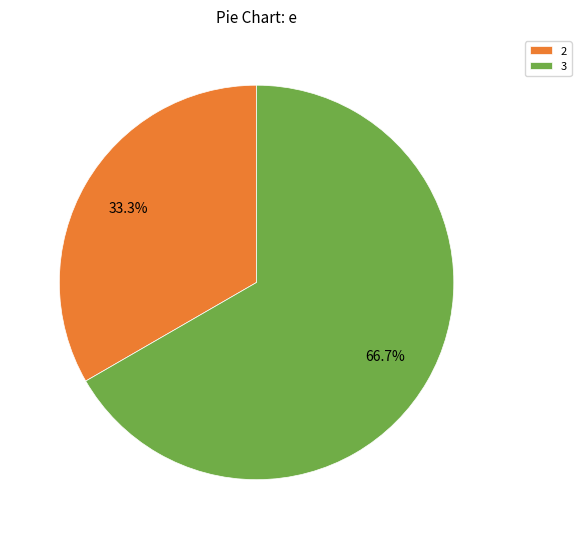

To the nearest percent, what is the average slice percentage?

50%